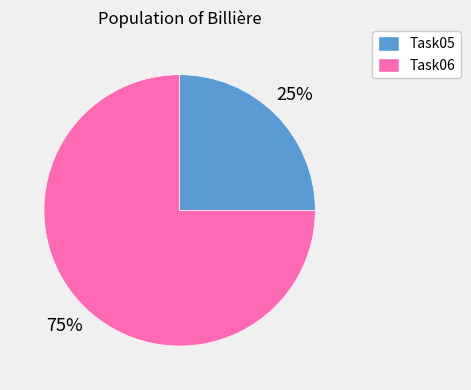

What percentage is the Task05 slice, to the nearest percent?

25%